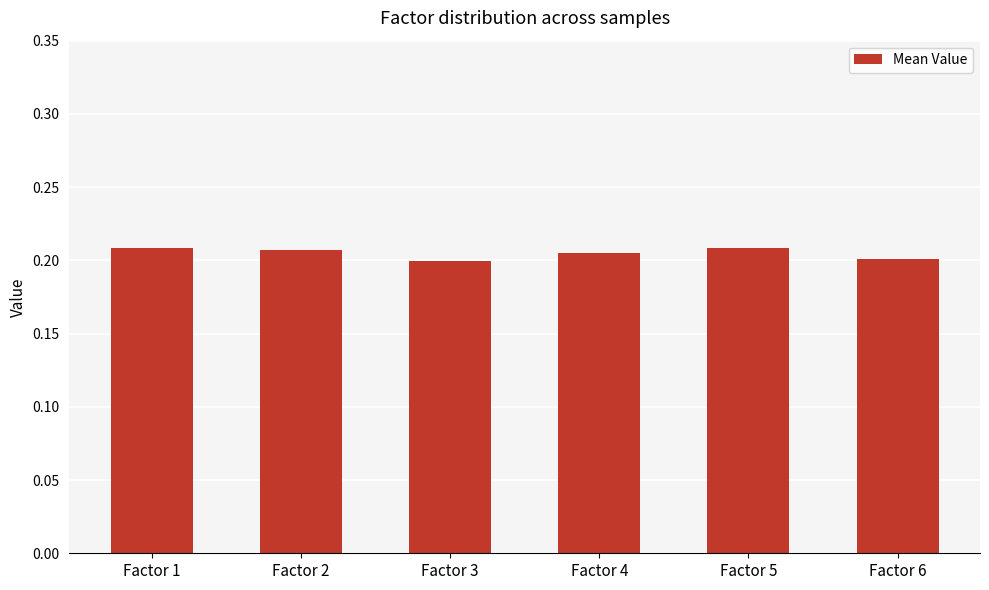

How many values are between 0 and 1?

6